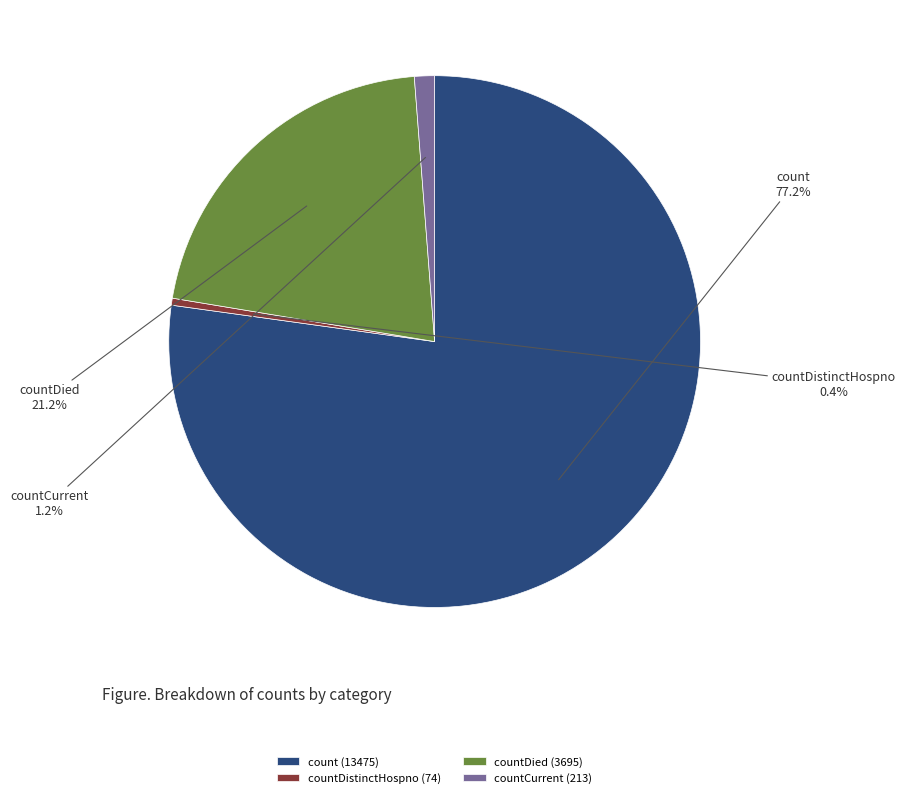

True or false: countDied accounts for 29% of the total.

False